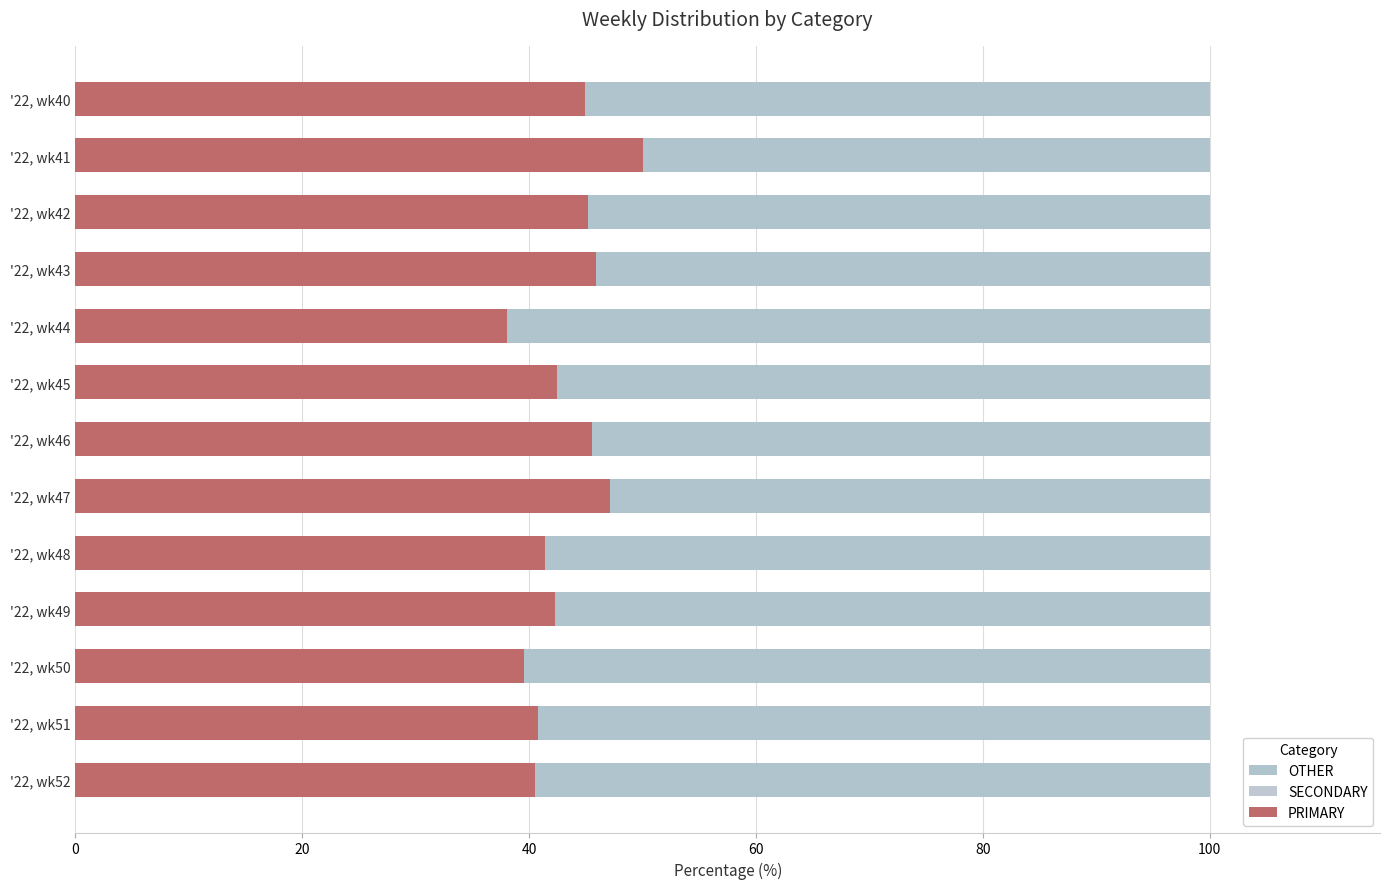

What is the average value of the PRIMARY series?

43.4